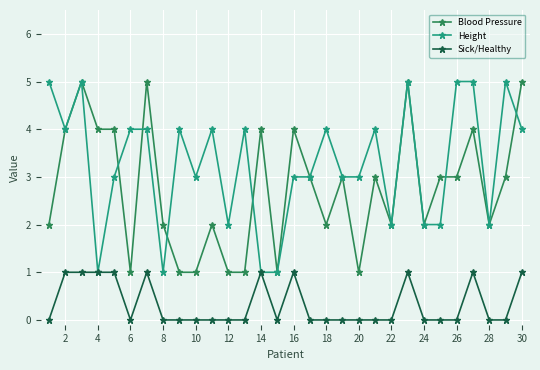

What is the value of the Height point at the 20th from the left?

3